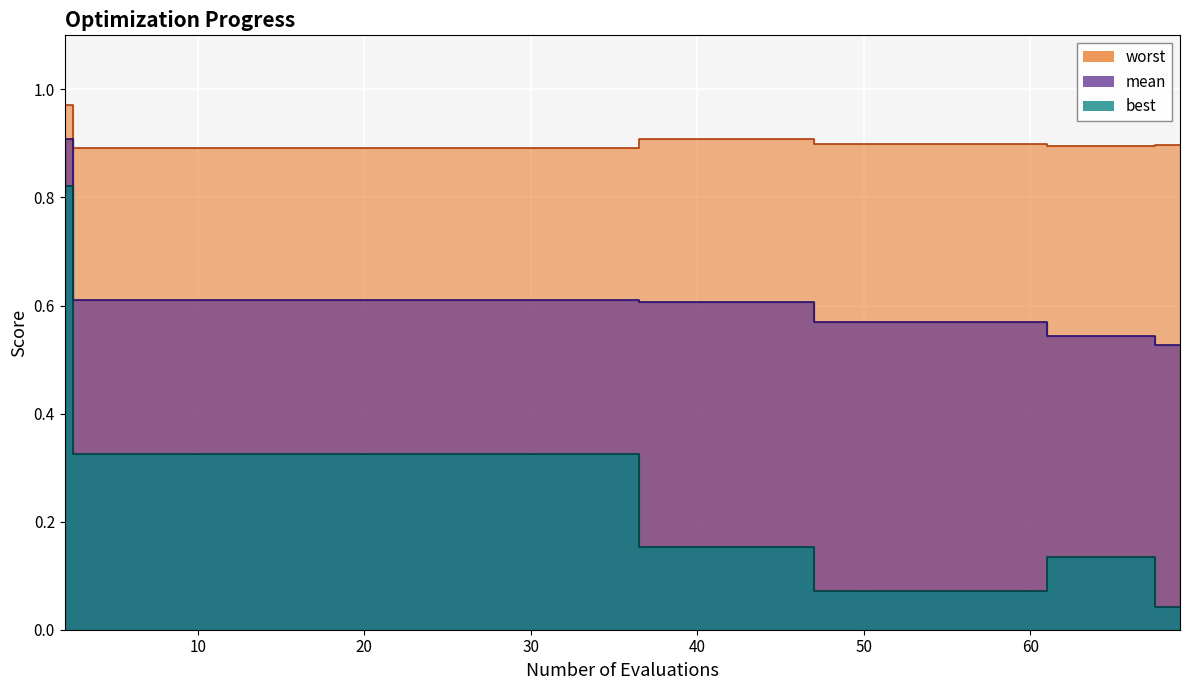

Which series has the widest spread of values?

best